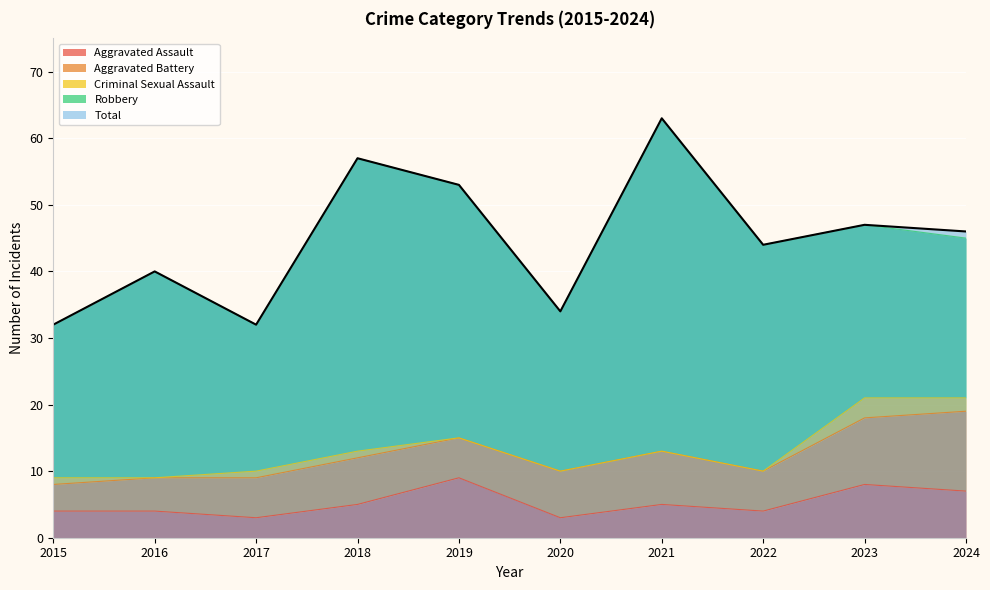

What is the sum of the Criminal Sexual Assault values at 2023 and 2019?

3